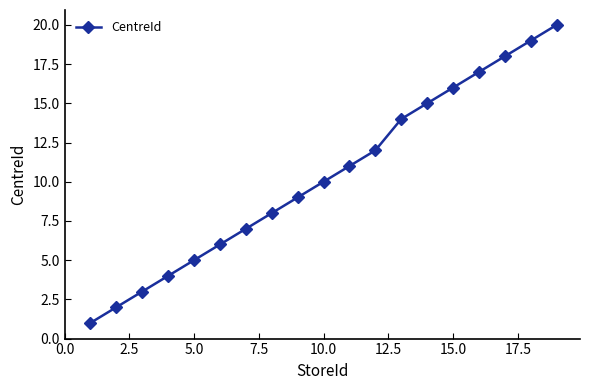

What is the average value?

10